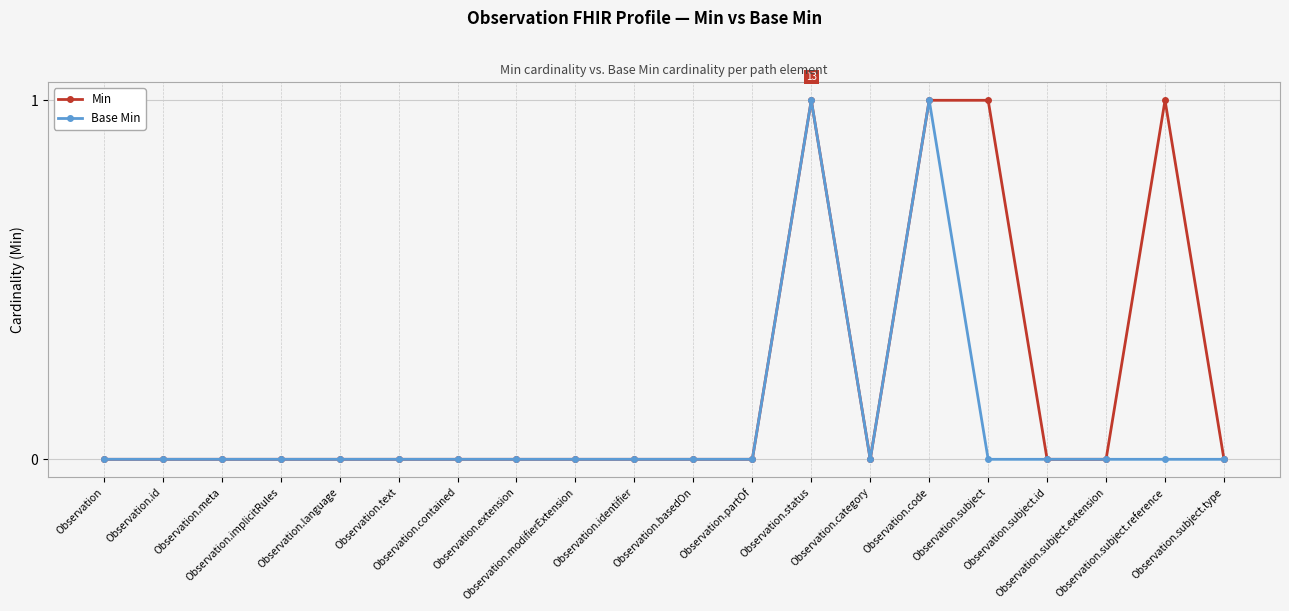

Rank the series by their average value, from highest to lowest.

Min, Base Min